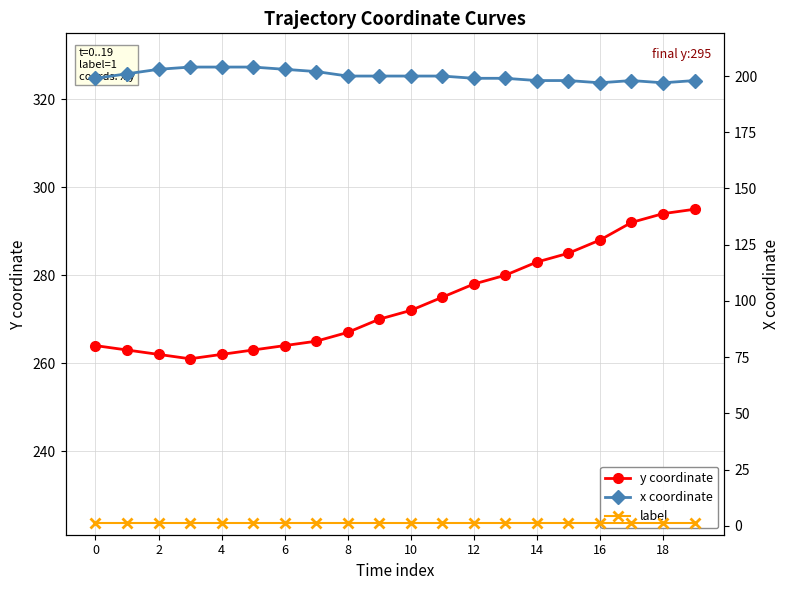

Which category has the lowest value in the x coordinate series?

16